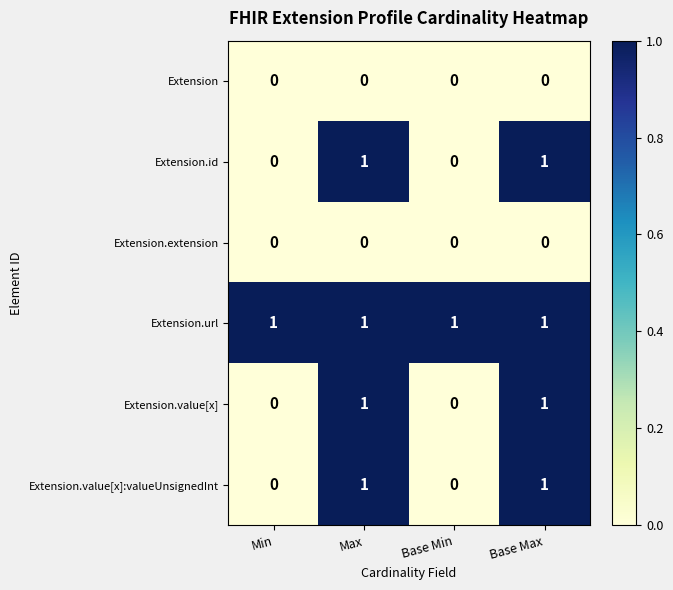

Is it true that Extension.extension equals 0 at Max?

True